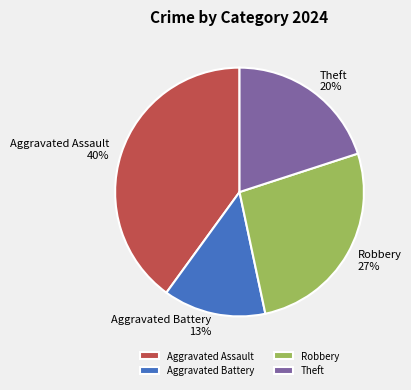

Which has a higher value, Robbery or Aggravated Battery?

Robbery